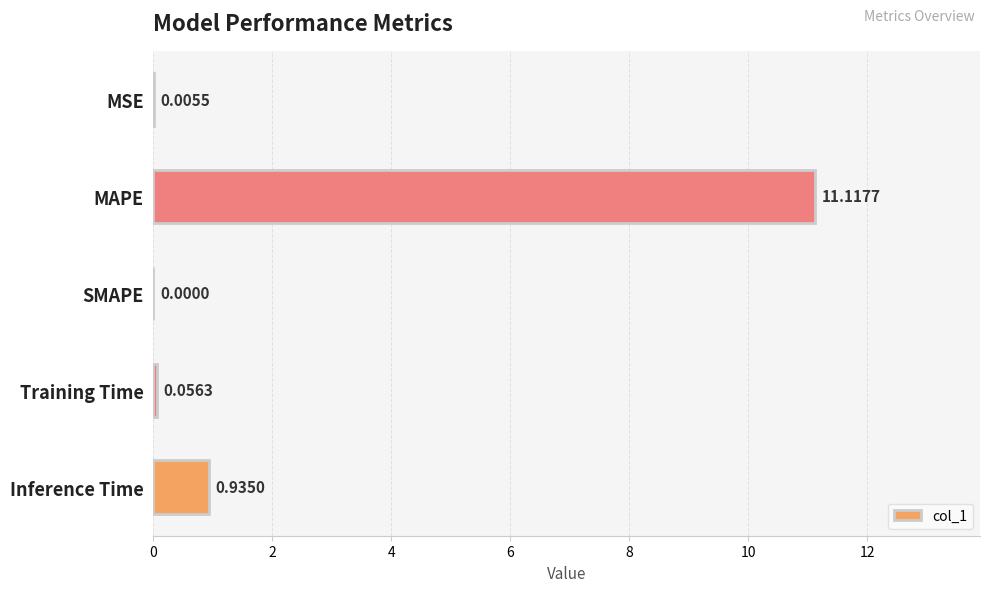

What is the sum of the values at MAPE and MSE?

11.1